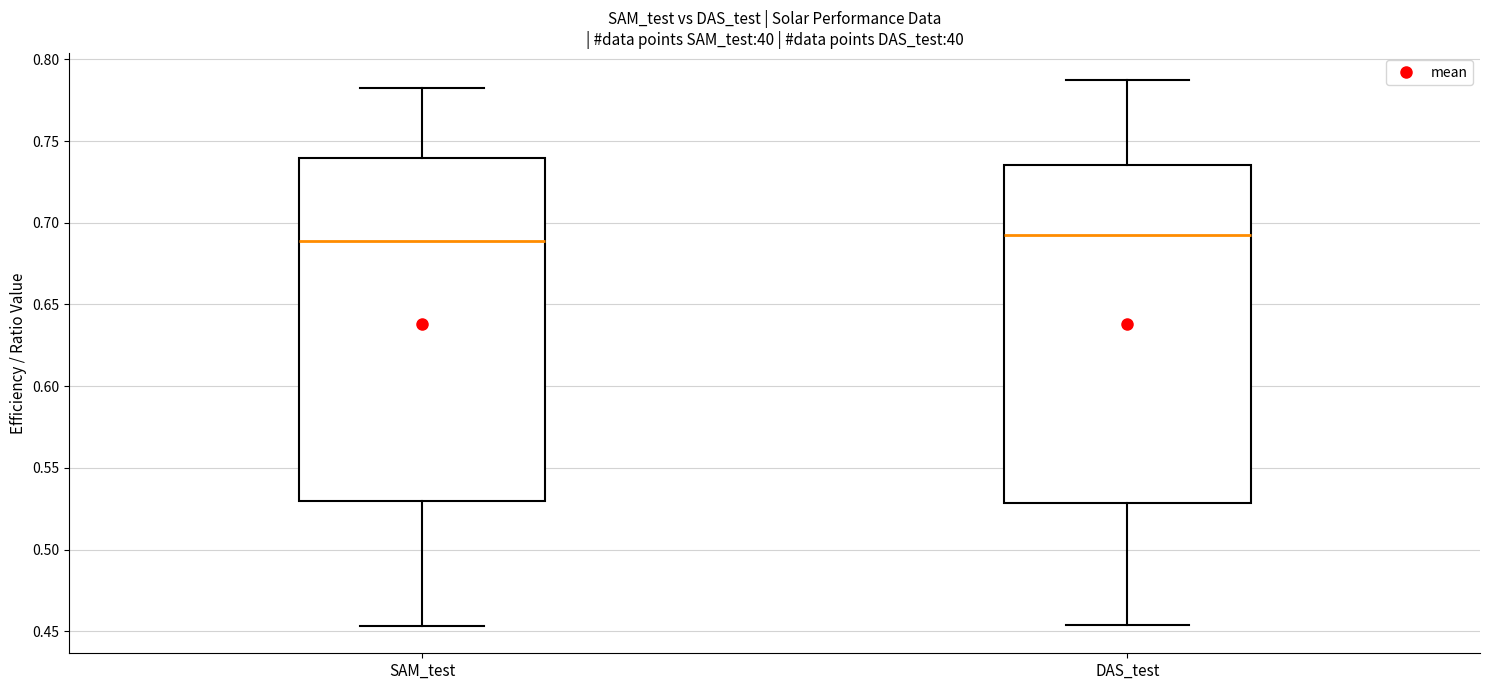

Reading left to right, transcribe this box plot: for each box, give where its median line is, the range the box spans, and where its two whiskers end, as read against the y-axis. The values are not printed on the chart, so give them approximately, as read against the axis.

SAM_test: median 0.690, box 0.530 to 0.740, whiskers 0.455 to 0.780
DAS_test: median 0.695, box 0.530 to 0.735, whiskers 0.455 to 0.785